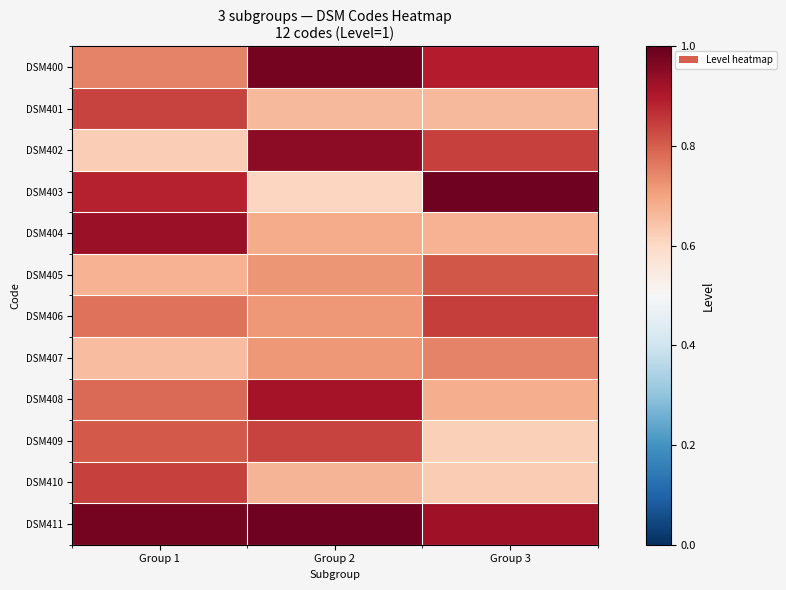

Reading left to right, list all the values displayed in this chart.

DSM400: Group 1=0.7	Group 2=1.0	Group 3=0.9
DSM401: Group 1=0.8	Group 2=0.7	Group 3=0.7
DSM402: Group 1=0.6	Group 2=0.9	Group 3=0.8
DSM403: Group 1=0.9	Group 2=0.6	Group 3=1.0
DSM404: Group 1=0.9	Group 2=0.7	Group 3=0.7
DSM405: Group 1=0.7	Group 2=0.7	Group 3=0.8
DSM406: Group 1=0.8	Group 2=0.7	Group 3=0.8
DSM407: Group 1=0.7	Group 2=0.7	Group 3=0.7
DSM408: Group 1=0.8	Group 2=0.9	Group 3=0.7
DSM409: Group 1=0.8	Group 2=0.8	Group 3=0.6
DSM410: Group 1=0.8	Group 2=0.7	Group 3=0.6
DSM411: Group 1=1.0	Group 2=1.0	Group 3=0.9